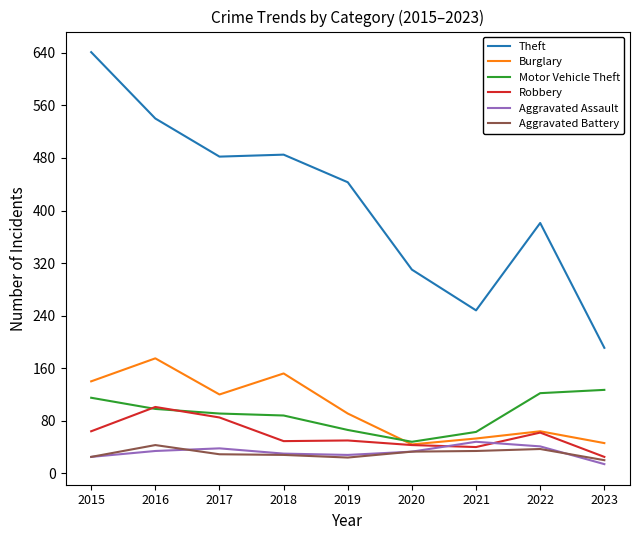

Which series has the widest spread of values?

Theft